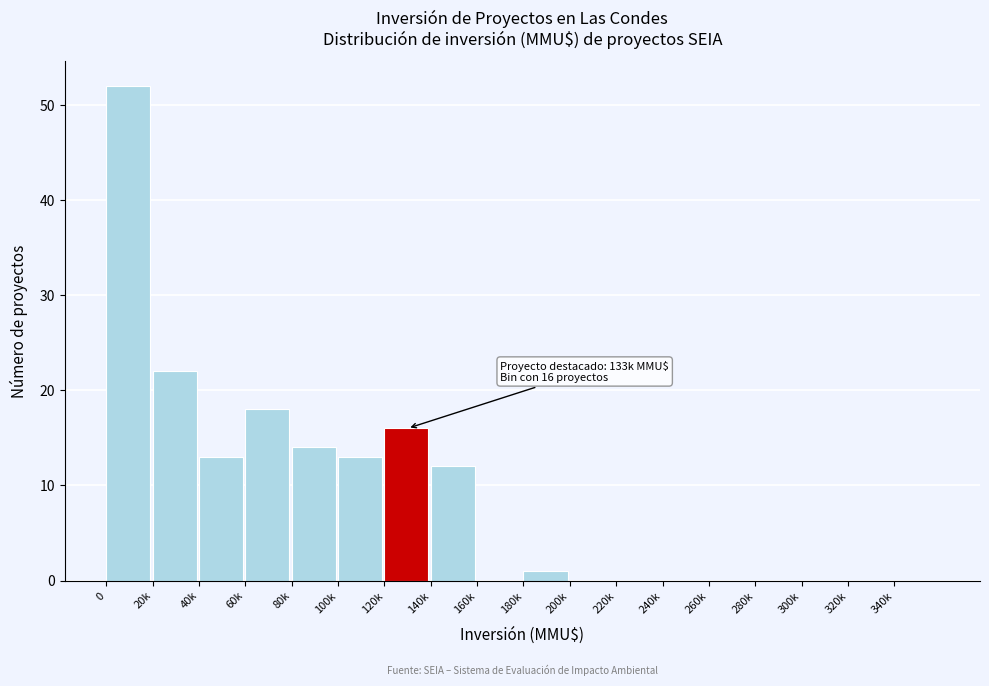

Reading left to right, transcribe all the data shown in this chart.

0=52	20k=22	40k=13	60k=18	80k=14	100k=13	120k=16	140k=12	160k=0	180k=1	200k=0	220k=0	240k=0	260k=0	280k=0	300k=0	320k=0	340k=0